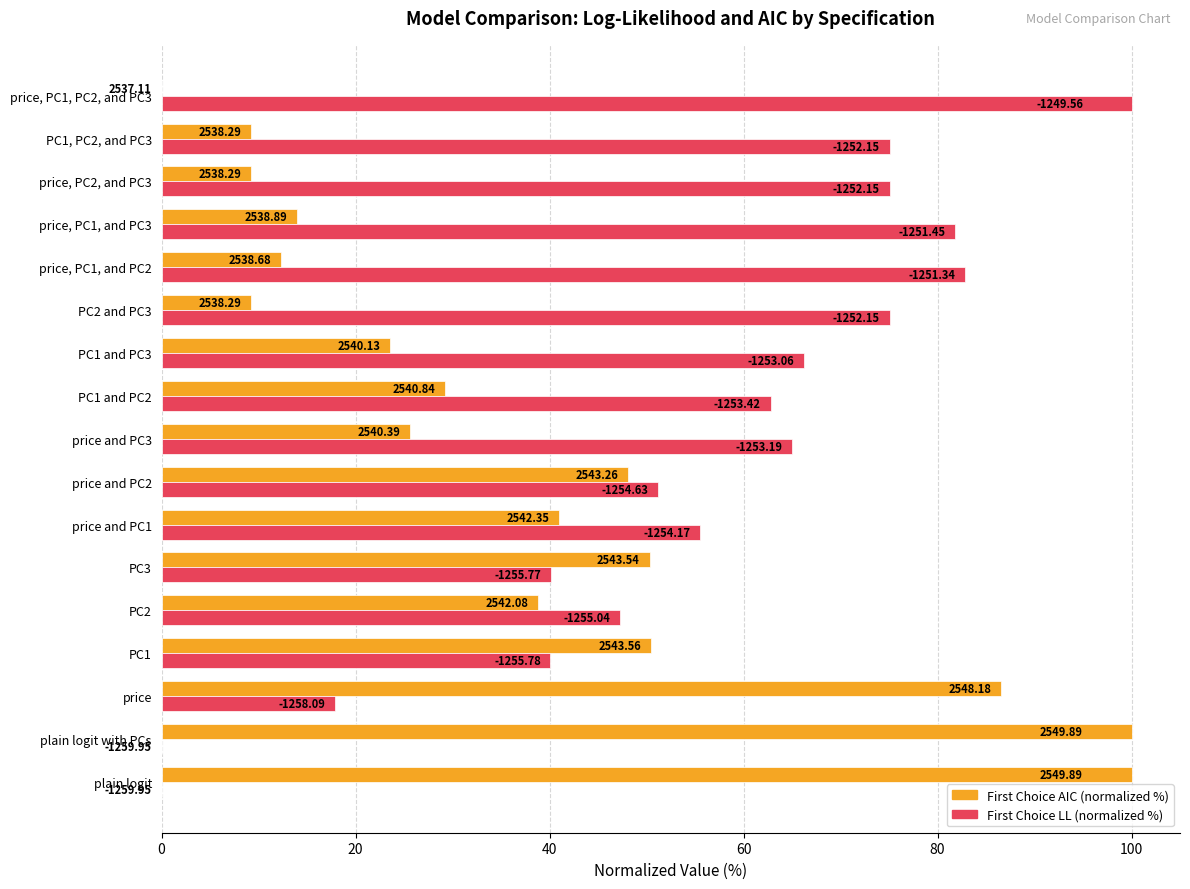

What is the difference between the maximum and second lowest values in the First Choice LL (normalized %) series?

100.0